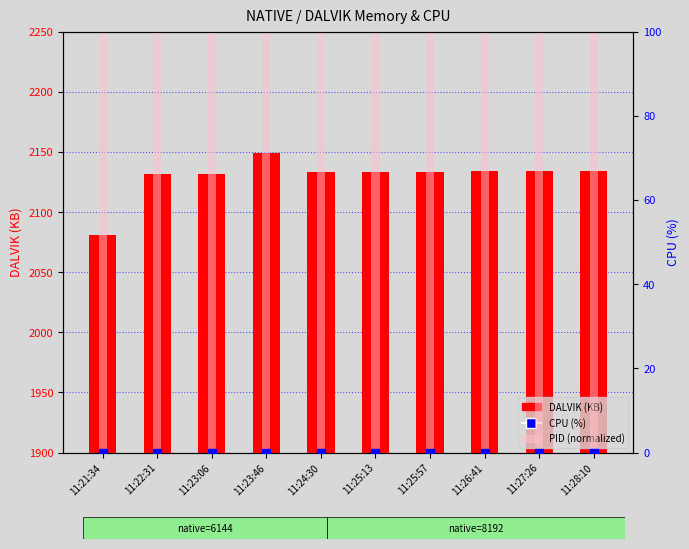

Which series has the largest total across all categories?

DALVIK